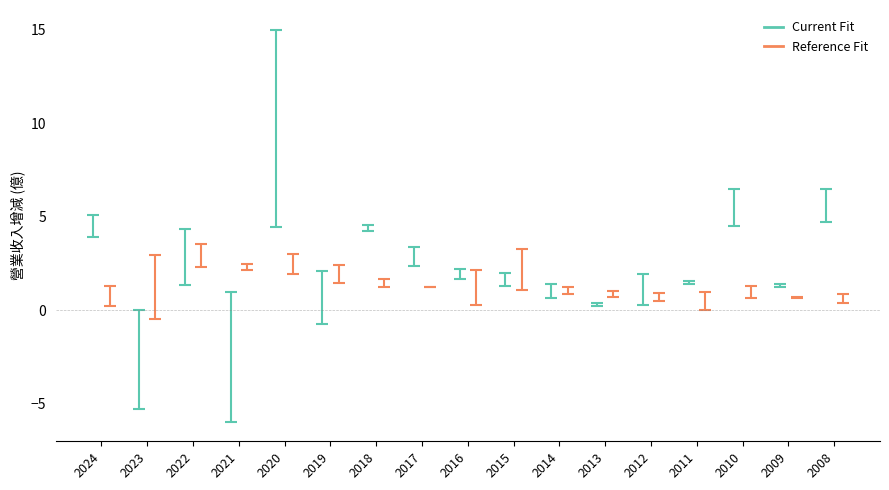

Reading left to right, transcribe all the data shown in this chart.

Current Fit: 2024=4.5	2023=-2.6	2022=2.9	2021=-2.5	2020=9.8	2019=0.7	2018=4.4	2017=2.9	2016=2.0	2015=1.7	2014=1.0	2013=0.3	2012=1.1	2011=1.5	2010=5.5	2009=1.3	2008=5.6
Reference Fit: 2024=0.8	2023=1.2	2022=2.9	2021=2.3	2020=2.5	2019=1.9	2018=1.5	2017=1.2	2016=1.2	2015=2.2	2014=1.1	2013=0.9	2012=0.7	2011=0.5	2010=1.0	2009=0.7	2008=0.6